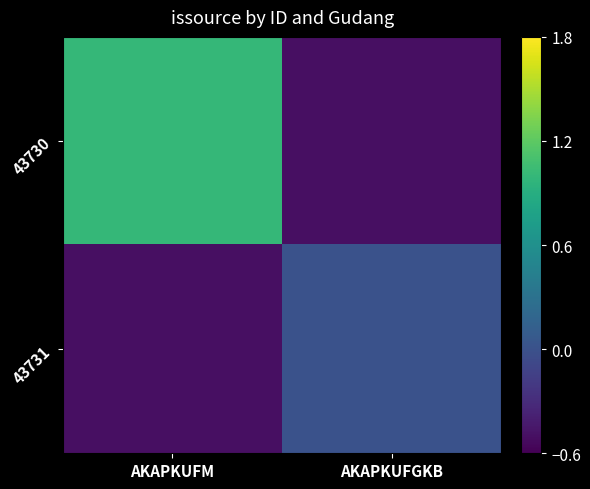

Which series has the widest spread of values?

43730